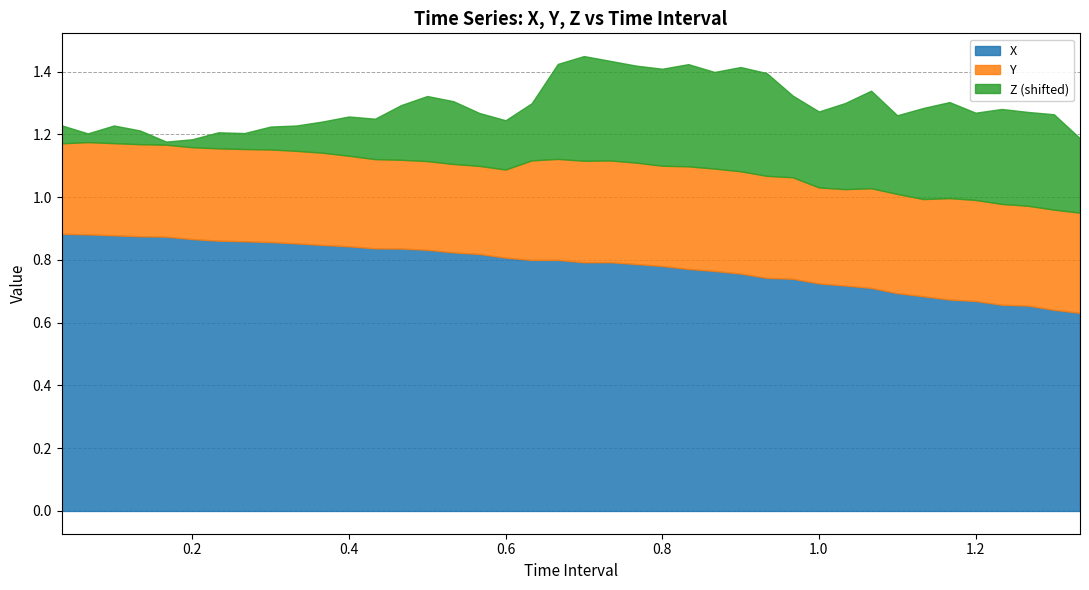

What is the spread (max minus min) of values at 26?

0.6